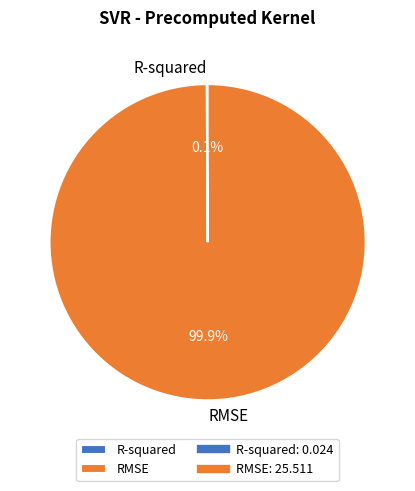

How much of the chart is everything except RMSE?

0.1%